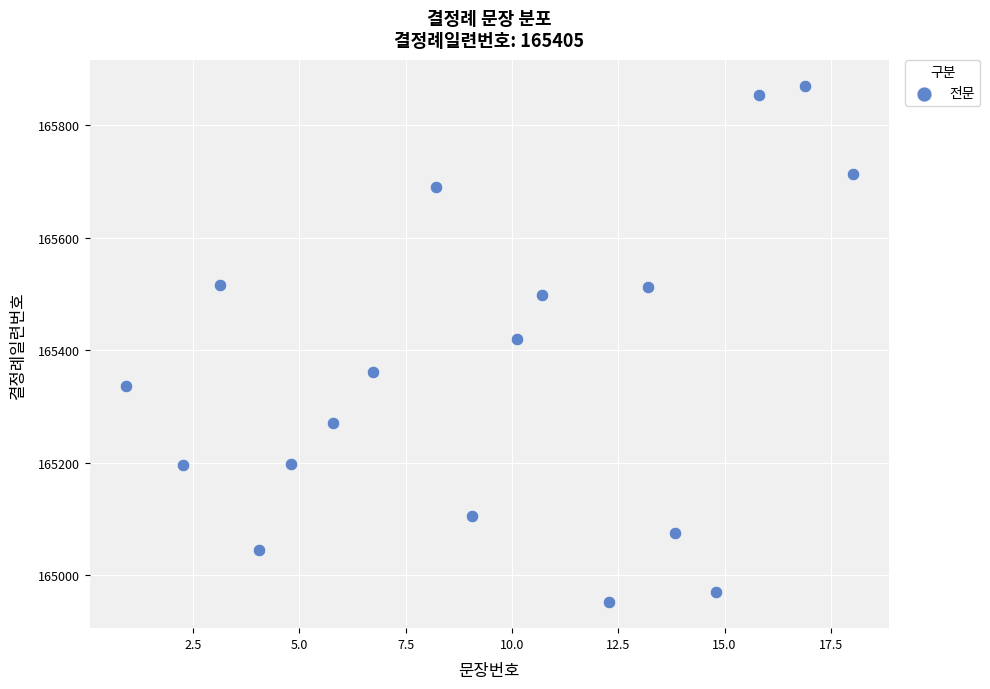

What is the range of Y values (max minus min)?

919.2